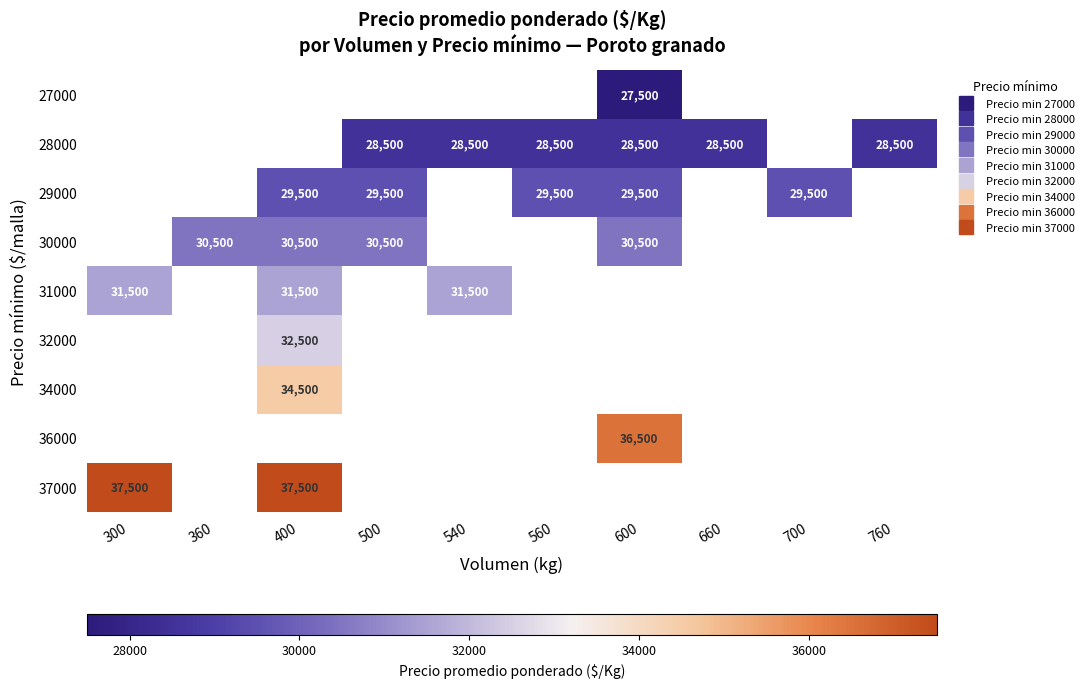

Which category has the highest value across all series?

300